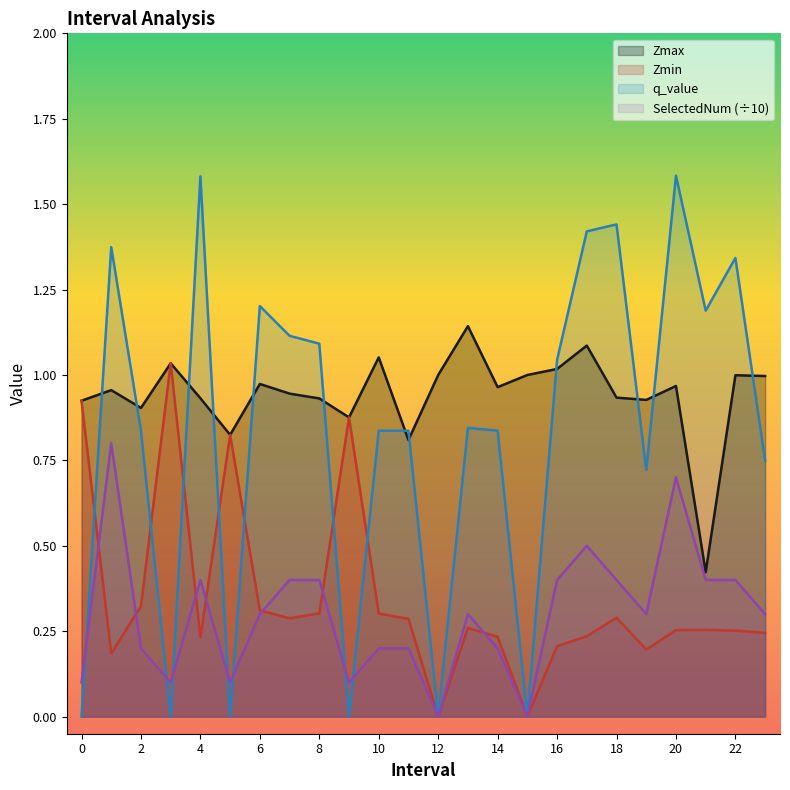

List the series in order of their peak value, lowest first.

SelectedNum (÷10), Zmin, Zmax, q_value